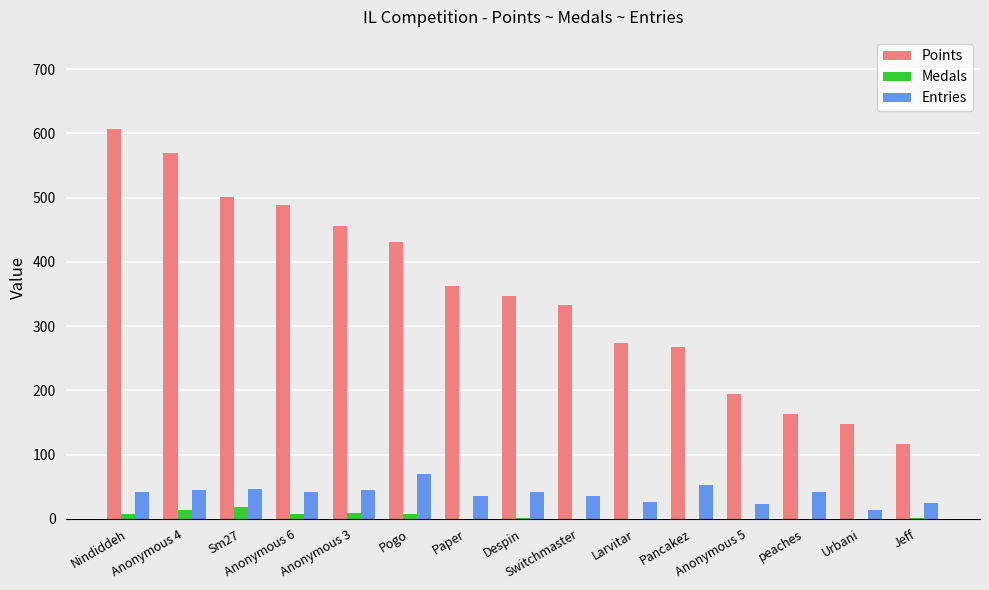

What is the maximum value for Medals?

19